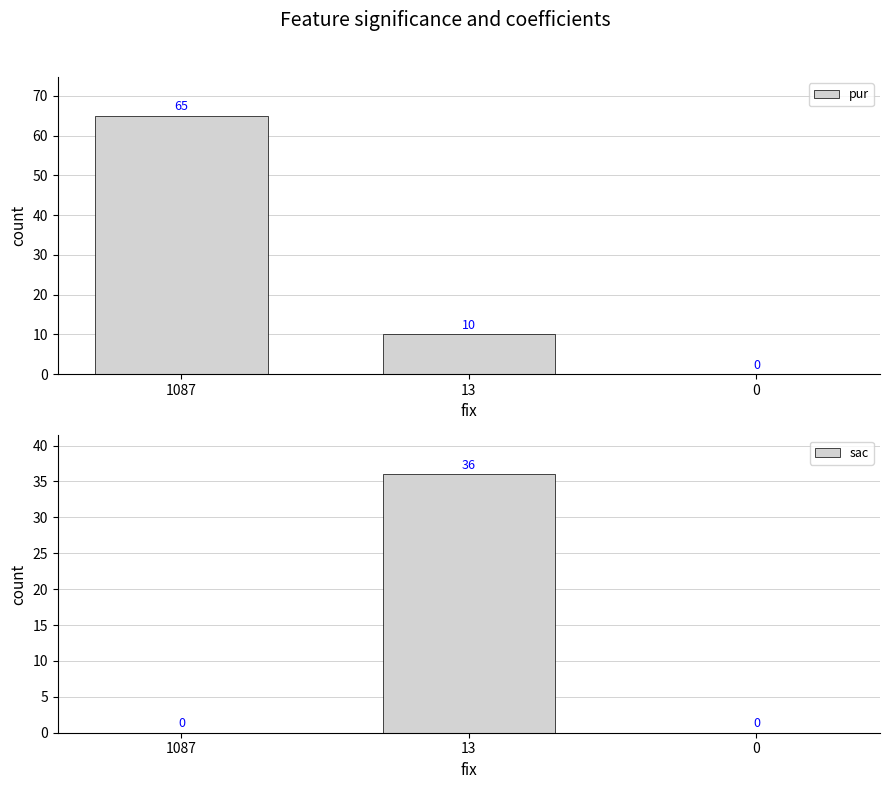

List the labels in order of pur value, smallest first.

0, 13, 1087